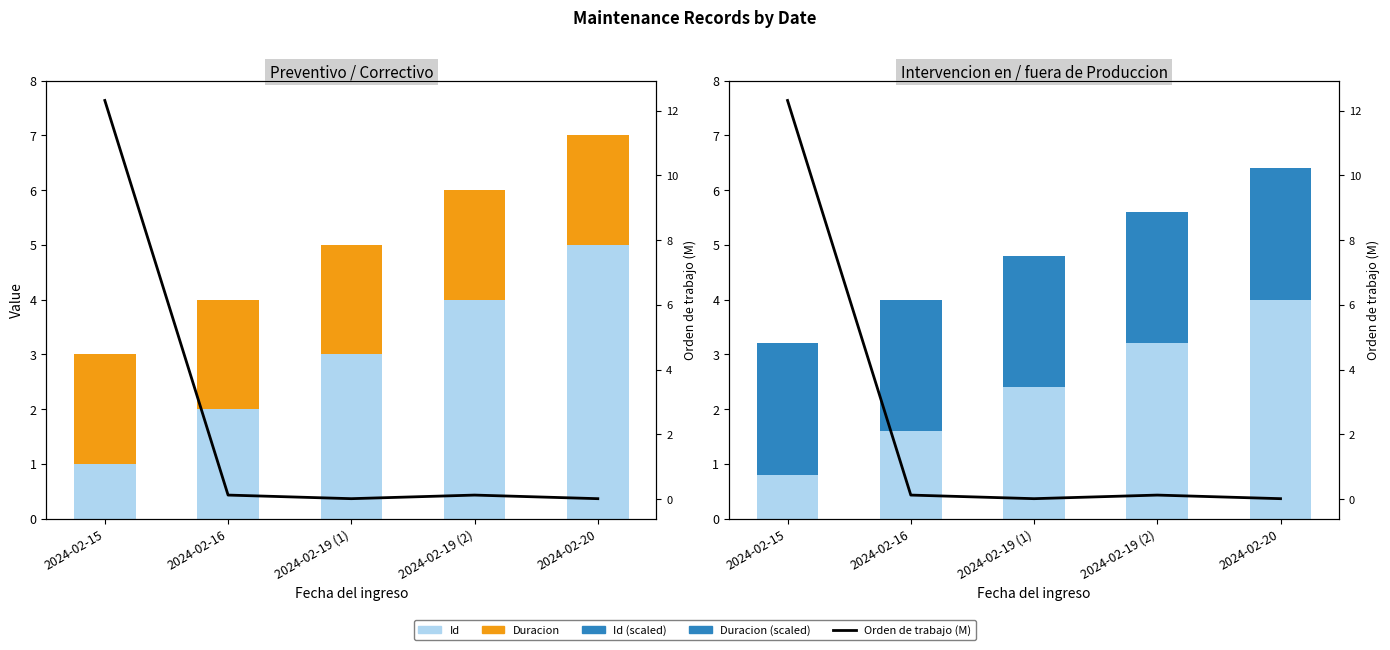

At 2024-02-20, list the series in order from smallest to largest.

Orden (M), Duracion, Duracion (scaled), Id (scaled), Id